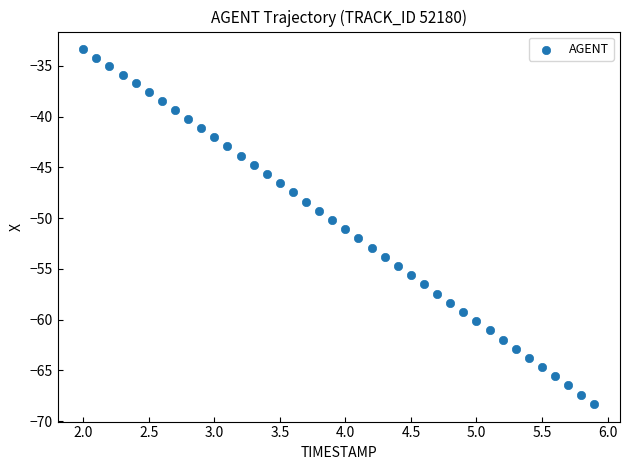

What is the range of Y values (max minus min)?

34.9